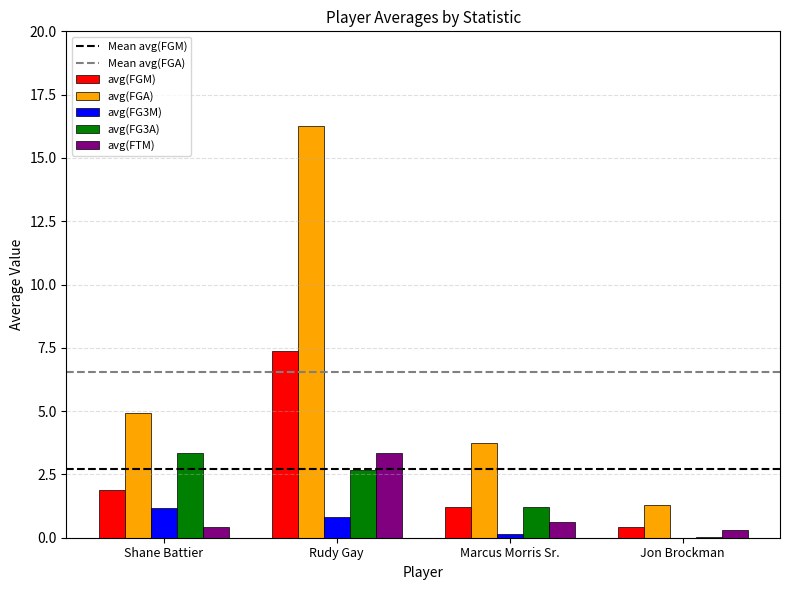

How many series are shown in this chart?

5